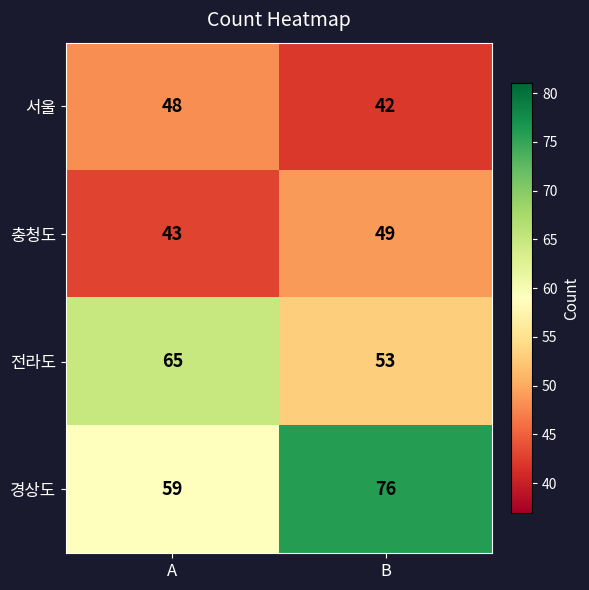

At how many categories does at least one series exceed 74?

1